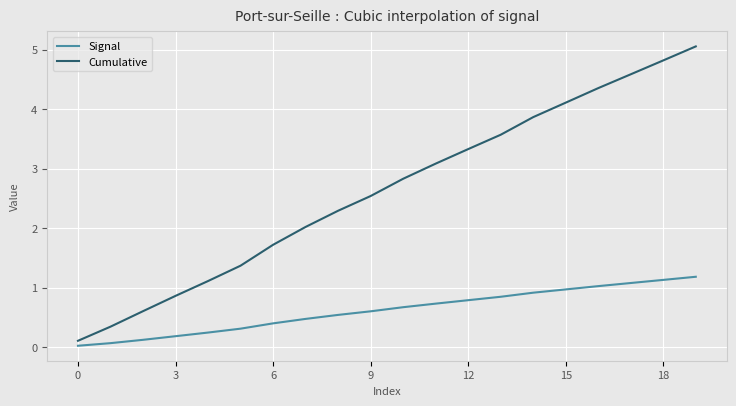

What is the maximum value for Cumulative?

5.1